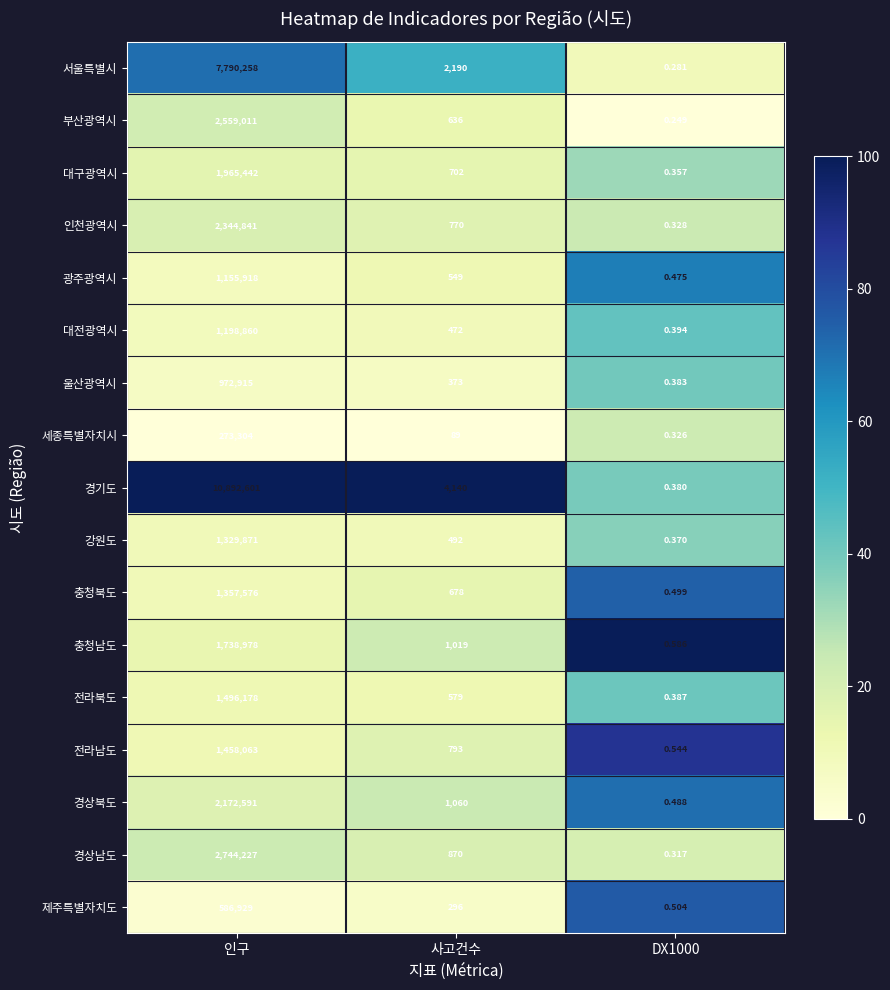

How many series are shown in this chart?

17